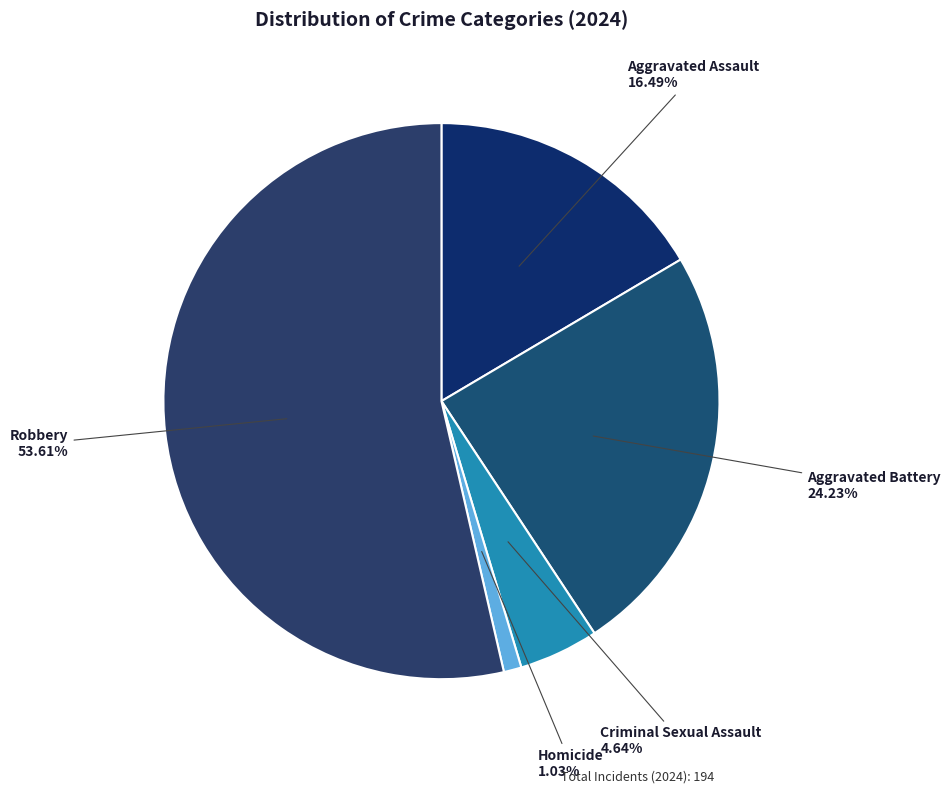

Rank the categories by value from lowest to highest.

Homicide, Criminal Sexual Assault, Aggravated Assault, Aggravated Battery, Robbery